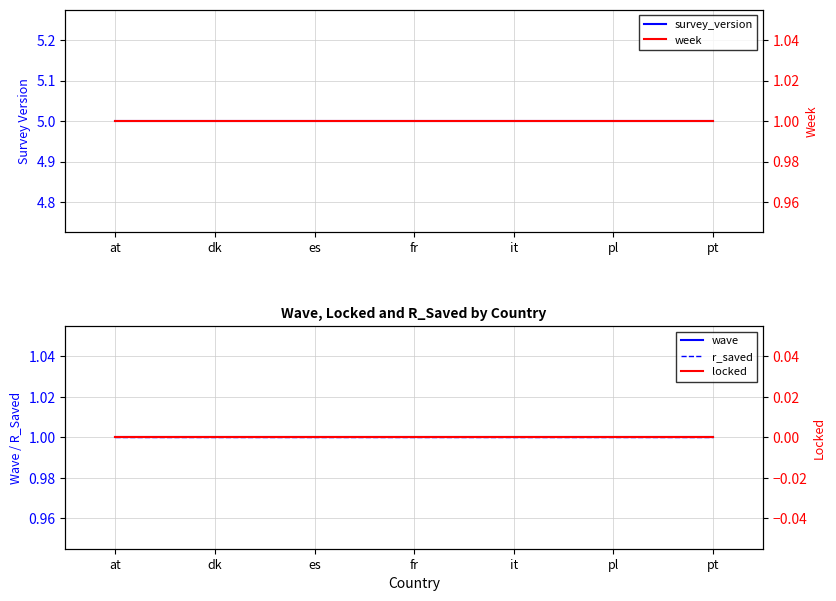

Is it true that r_saved equals 1 at fr?

True